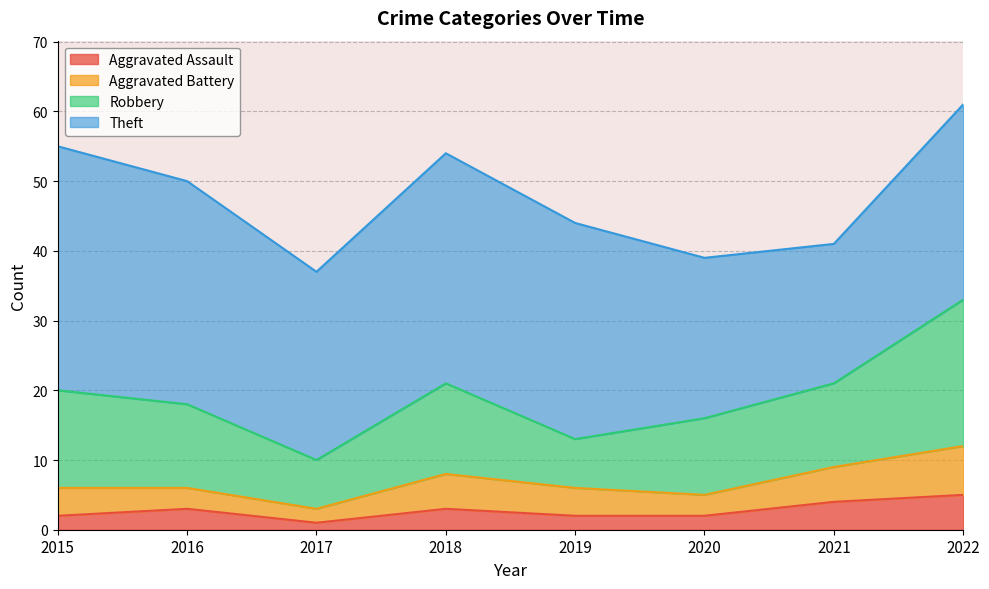

What is the greatest value displayed?

35